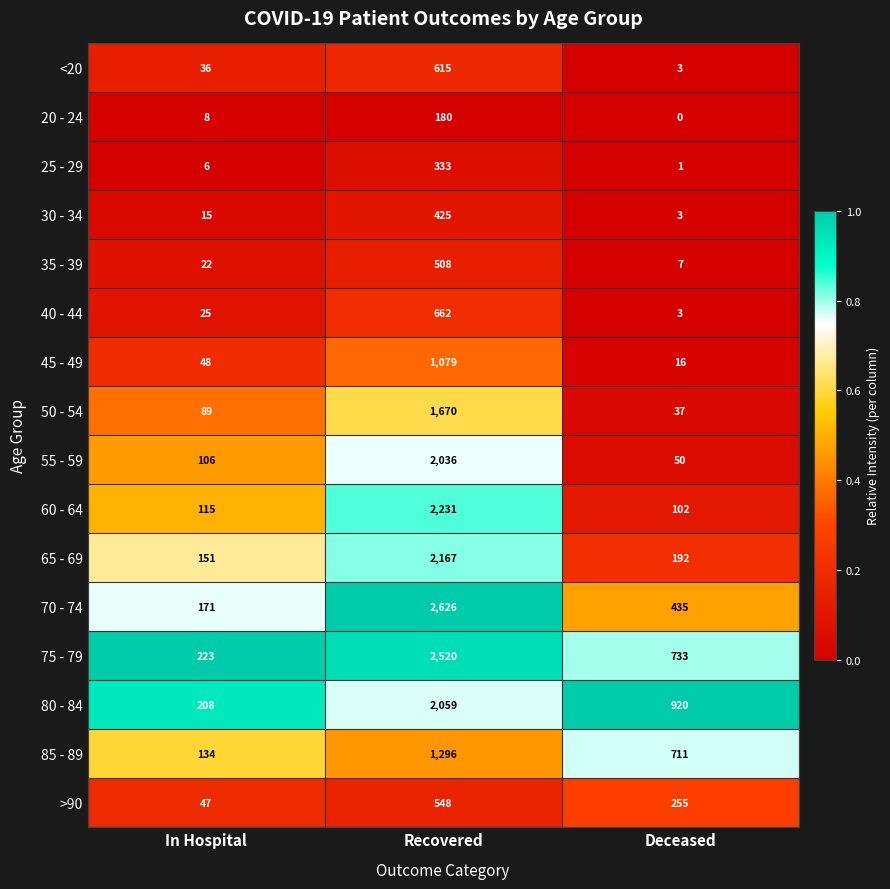

Which series has the widest spread of values?

70 - 74